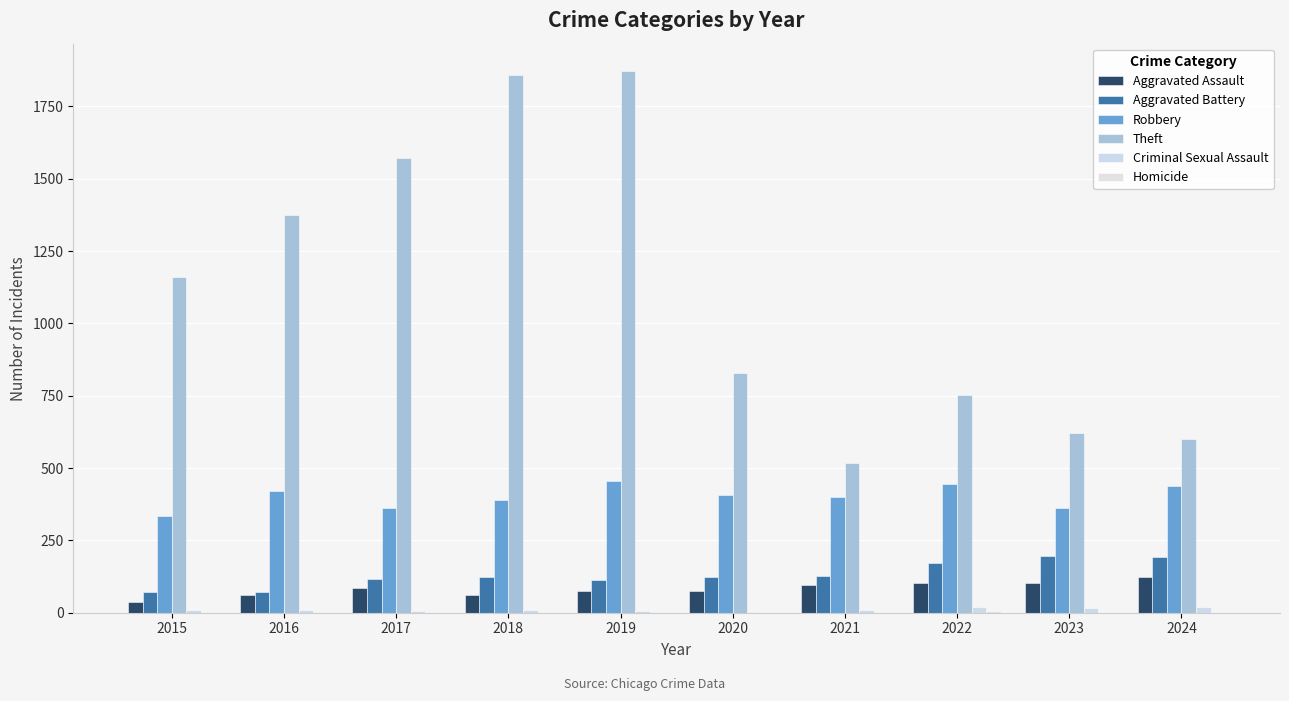

What is the average value of the Homicide series?

2